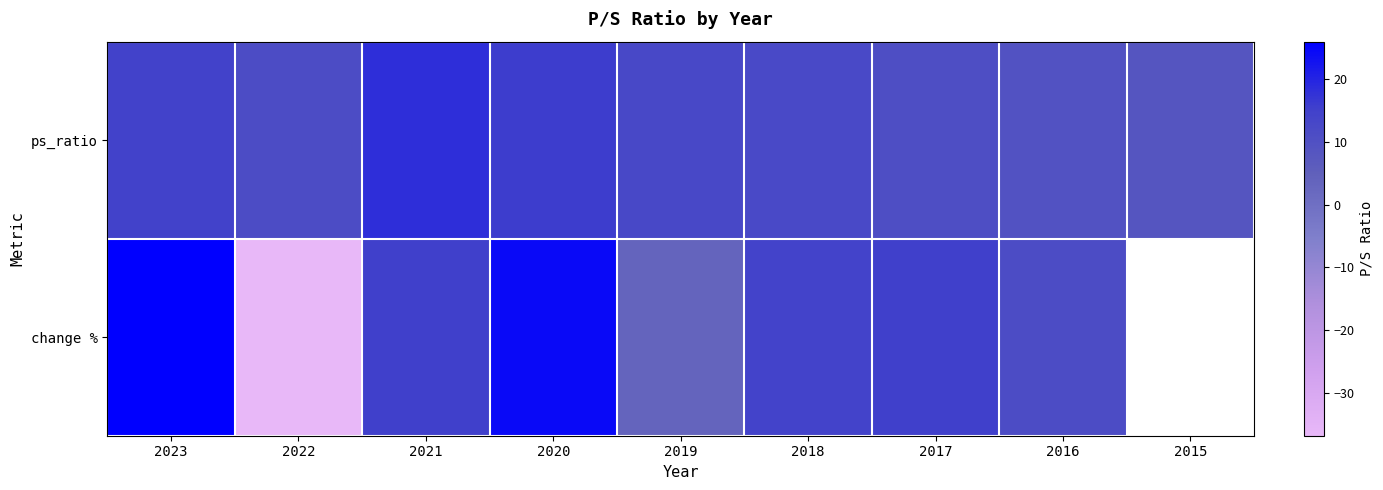

Is it true that change % equals 17.4 at 2016?

False